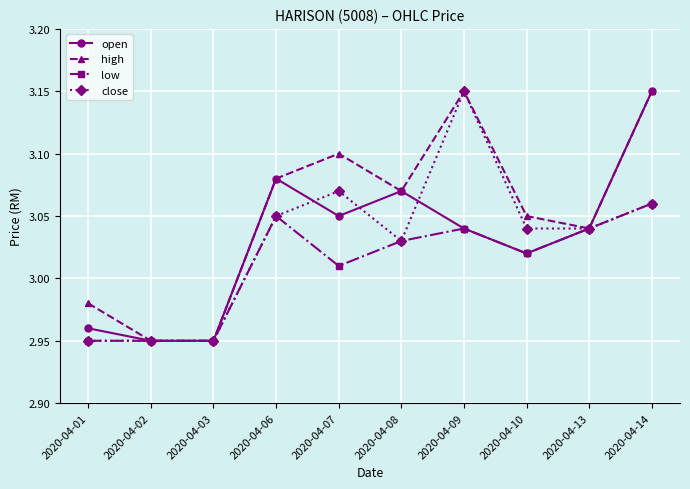

In high, how many points are higher than both neighbors (excluding endpoints)?

2